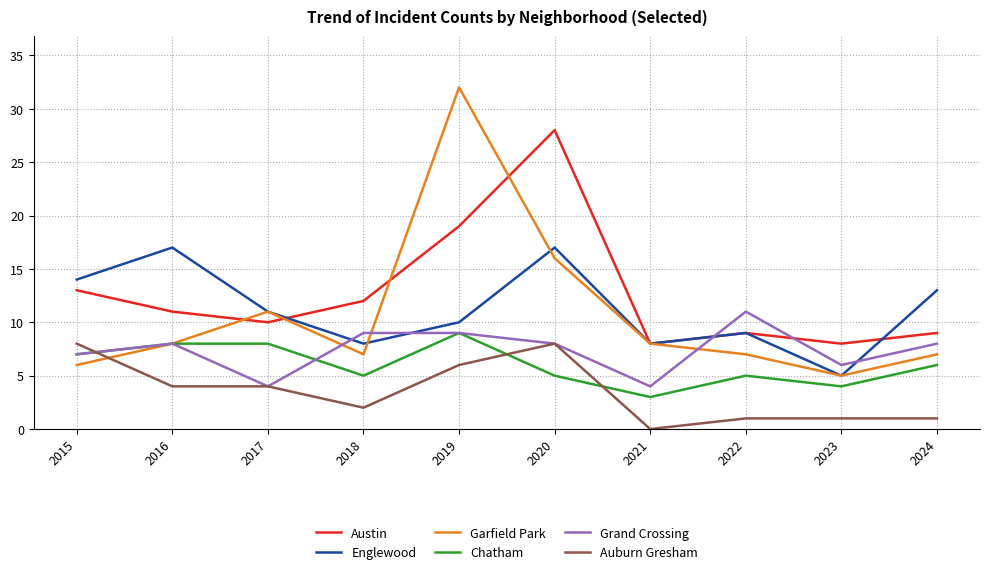

What is the minimum value for Garfield Park?

5